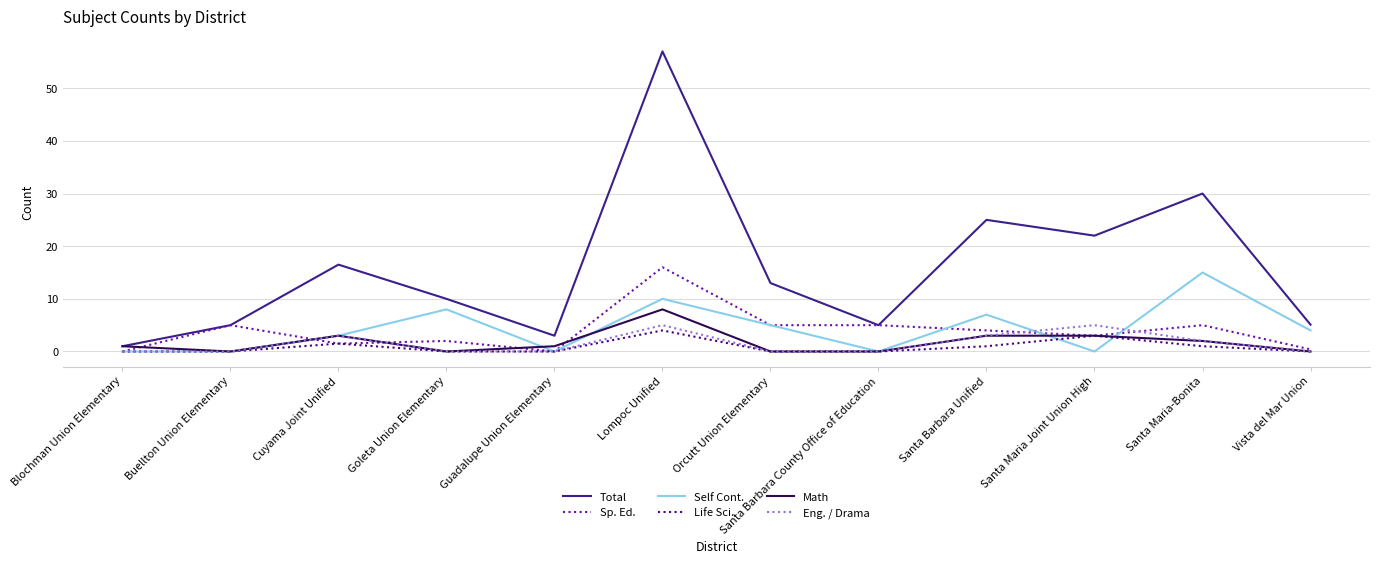

True or false: Self Cont. has a value of 0.0 at Blochman Union Elementary.

True